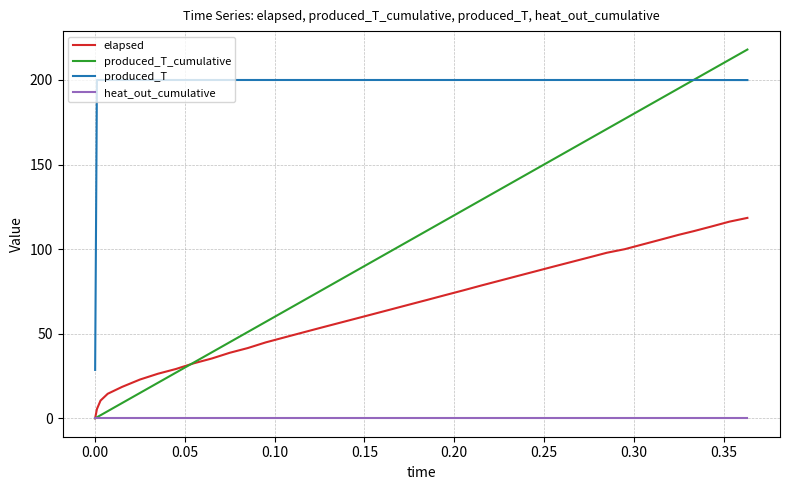

How many values in the elapsed series are below 67?

20